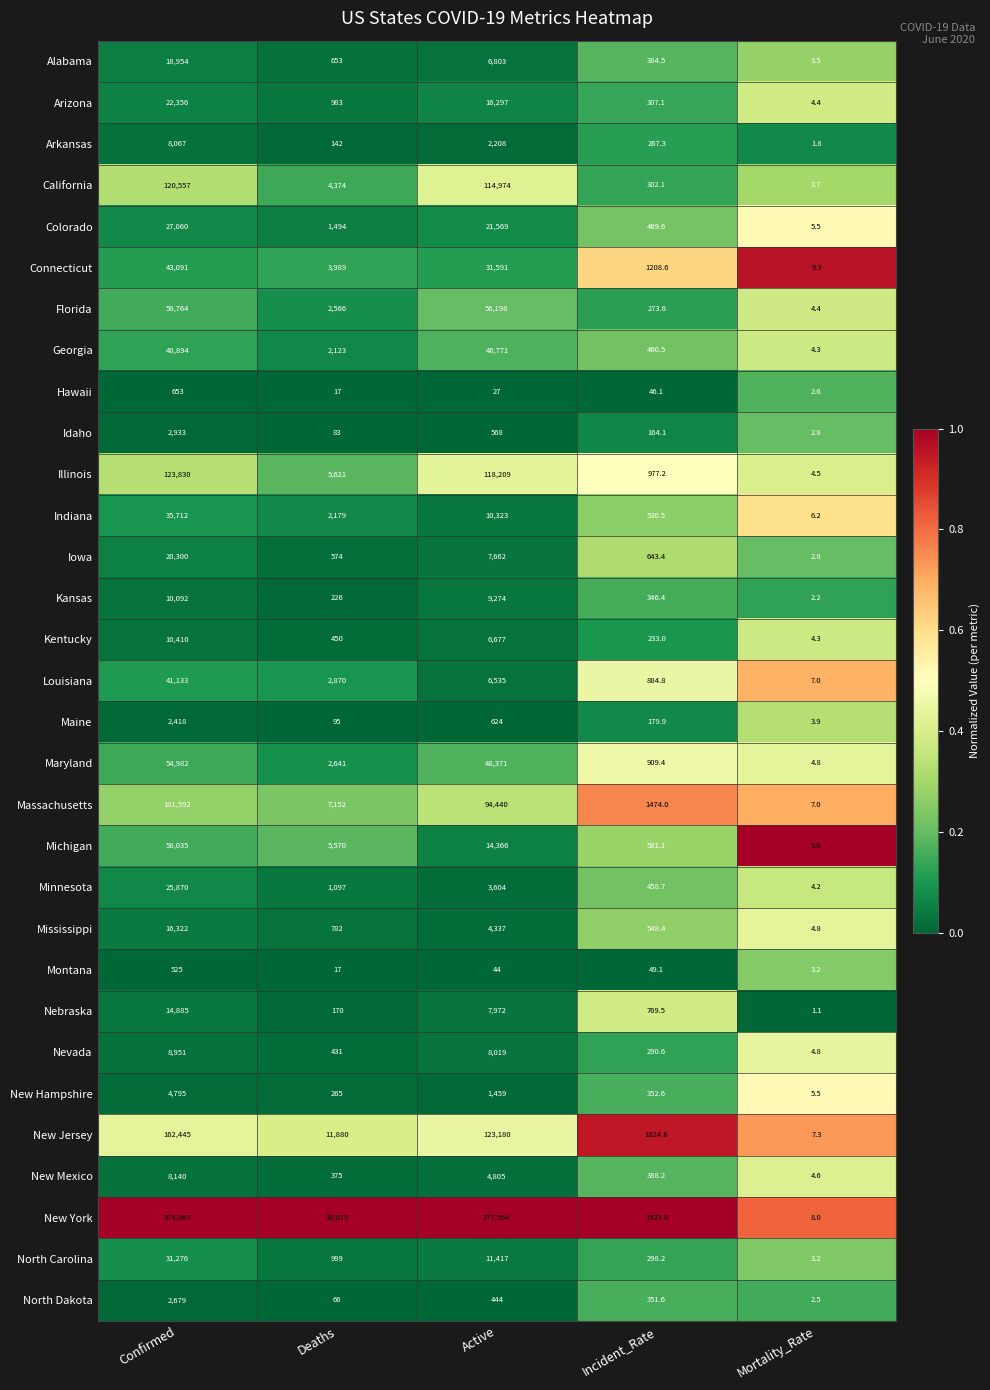

At which category is the sum across all series the highest?

Confirmed